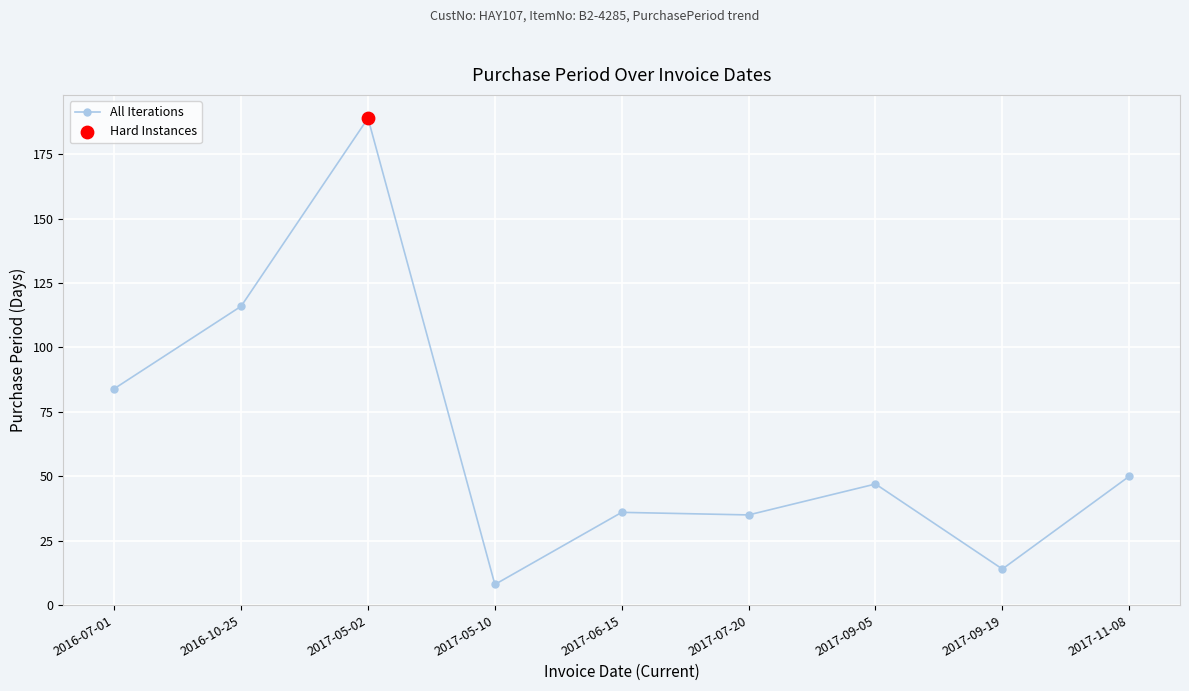

What is the change in value from 2016-07-01 to 2017-05-02?

+105